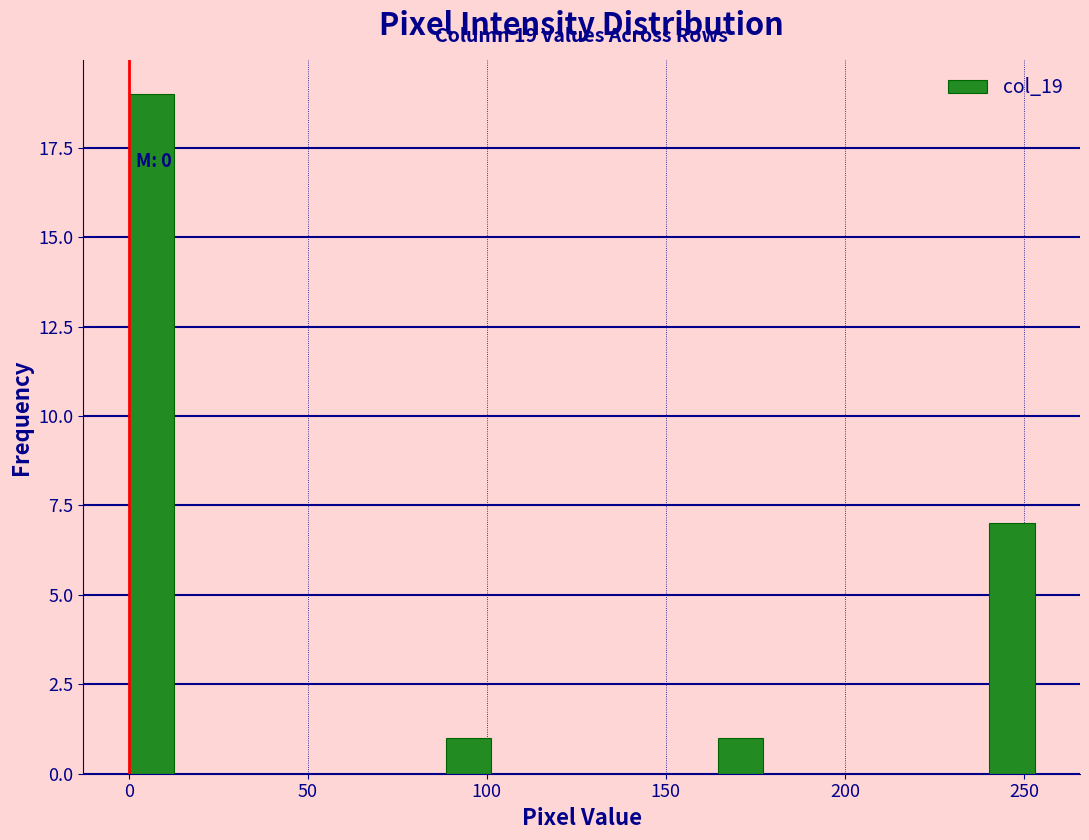

Around what value on the x-axis is the tallest bar? Give the approximate position of its centre, as read against the axis.

5